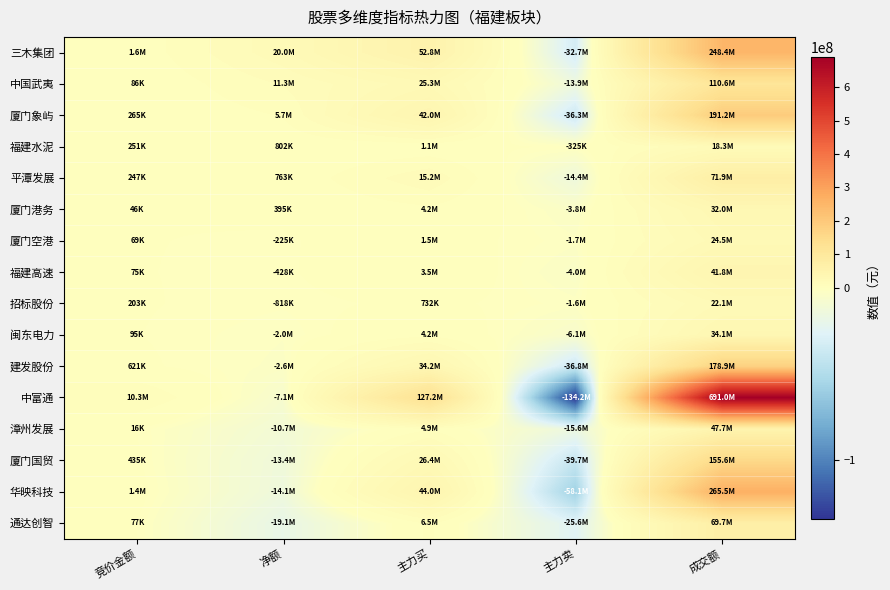

How many data points does each series have?

5